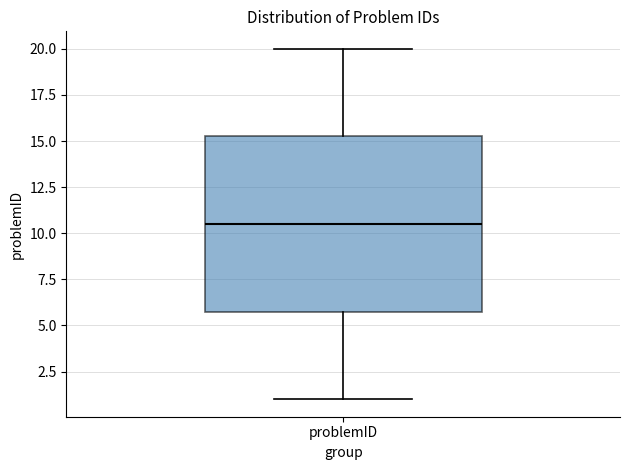

Read this box plot against the y-axis: the position of the median line, the range covered by the box, and the ends of both whiskers. The values are not printed on the chart, so give them approximately, as read against the axis.

median 10.5, box 6.0 to 15.5, whiskers 1.0 to 20.0